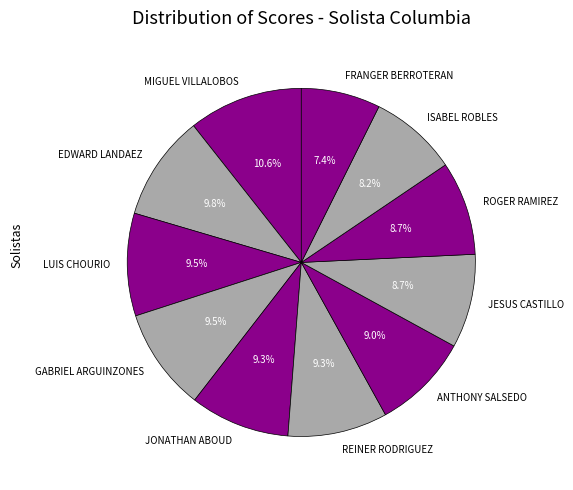

How many slices are in this pie chart?

11